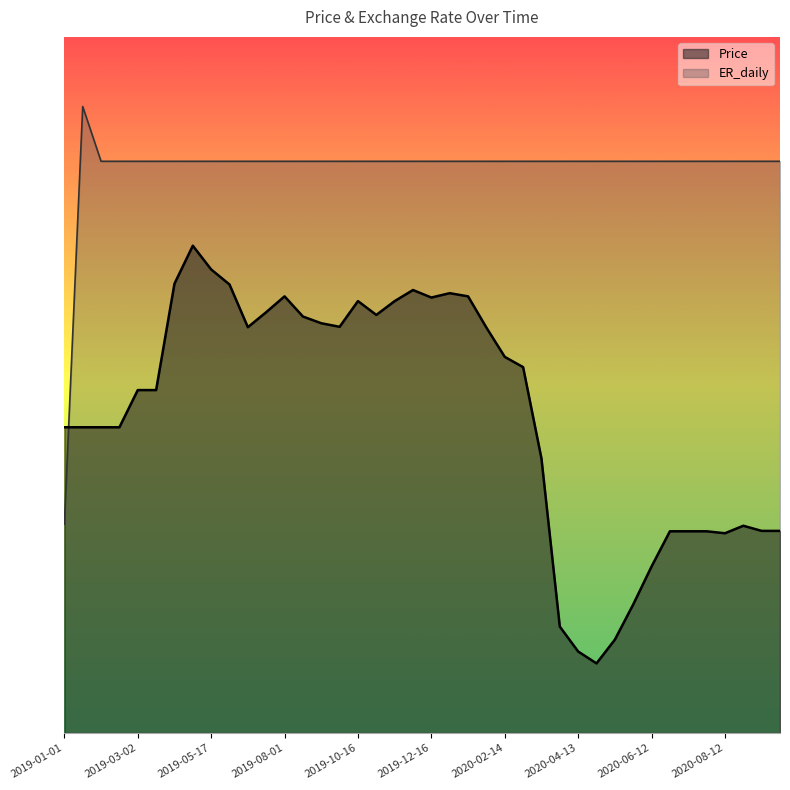

The value of ER_daily at 2020-07-13 is 21865.4. True or false?

True